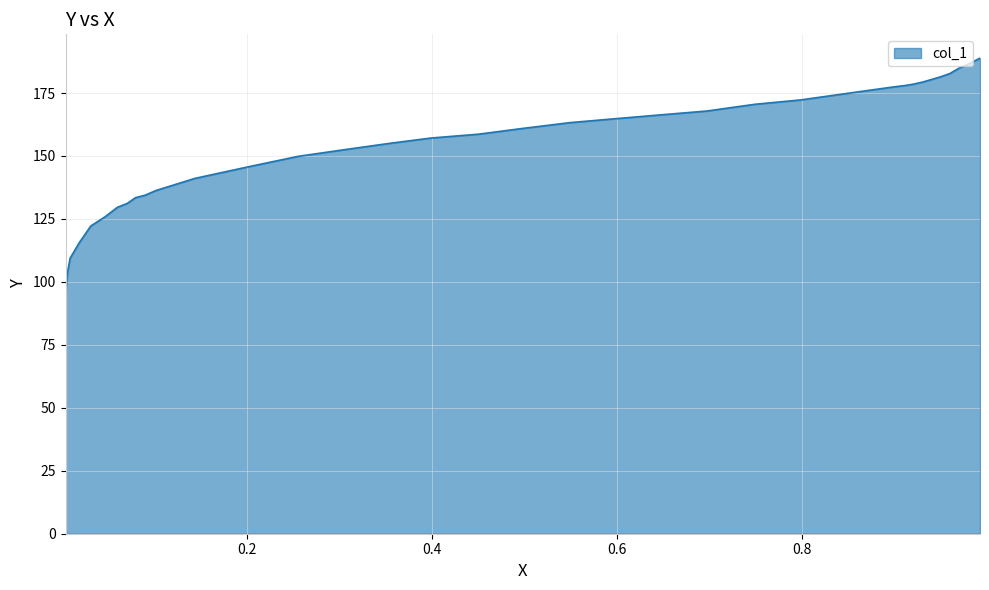

Read the value at 0.3541.

155.0